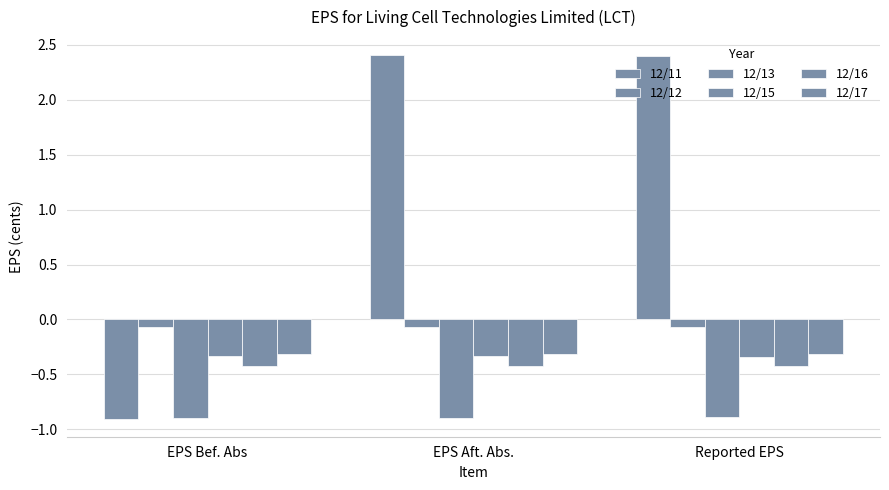

How many groups of bars are there?

3